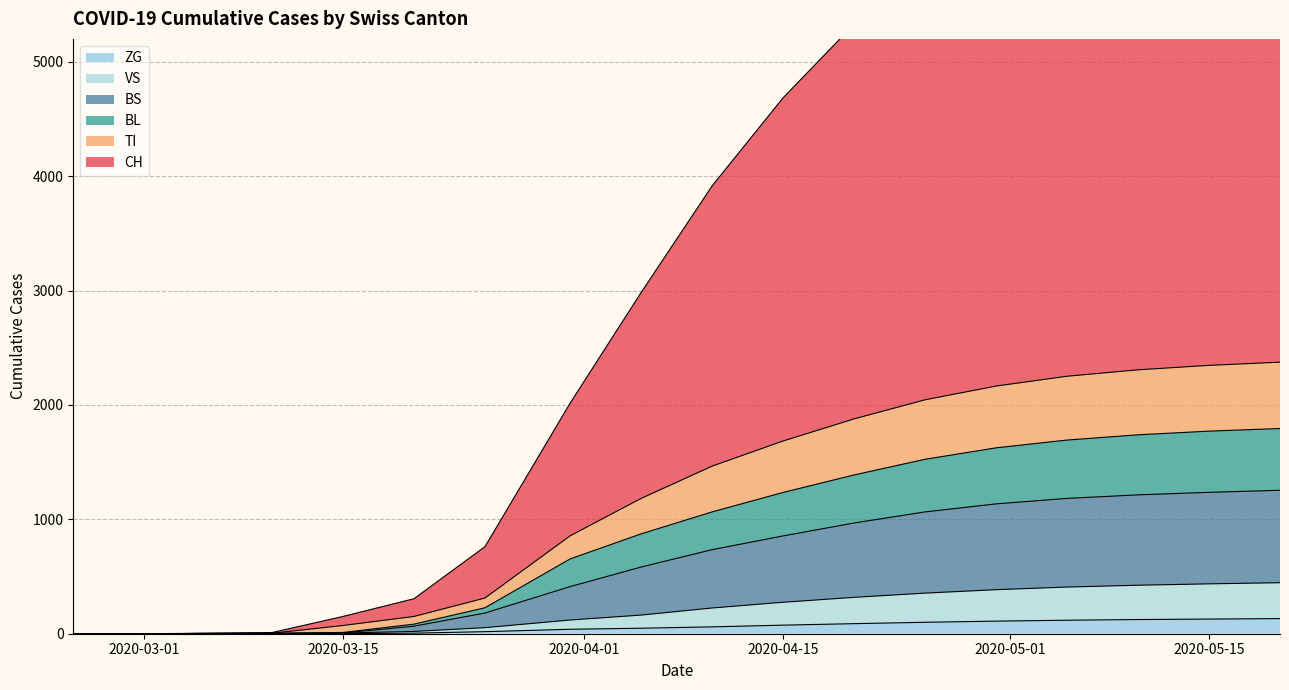

Read the VS value at 2020-05-20, to the nearest 10.

340